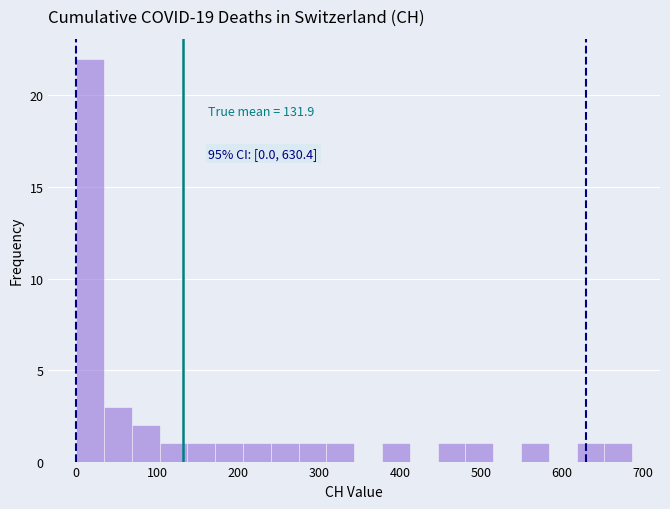

Read against the x-axis, roughly where is the centre of the tallest bar?

20